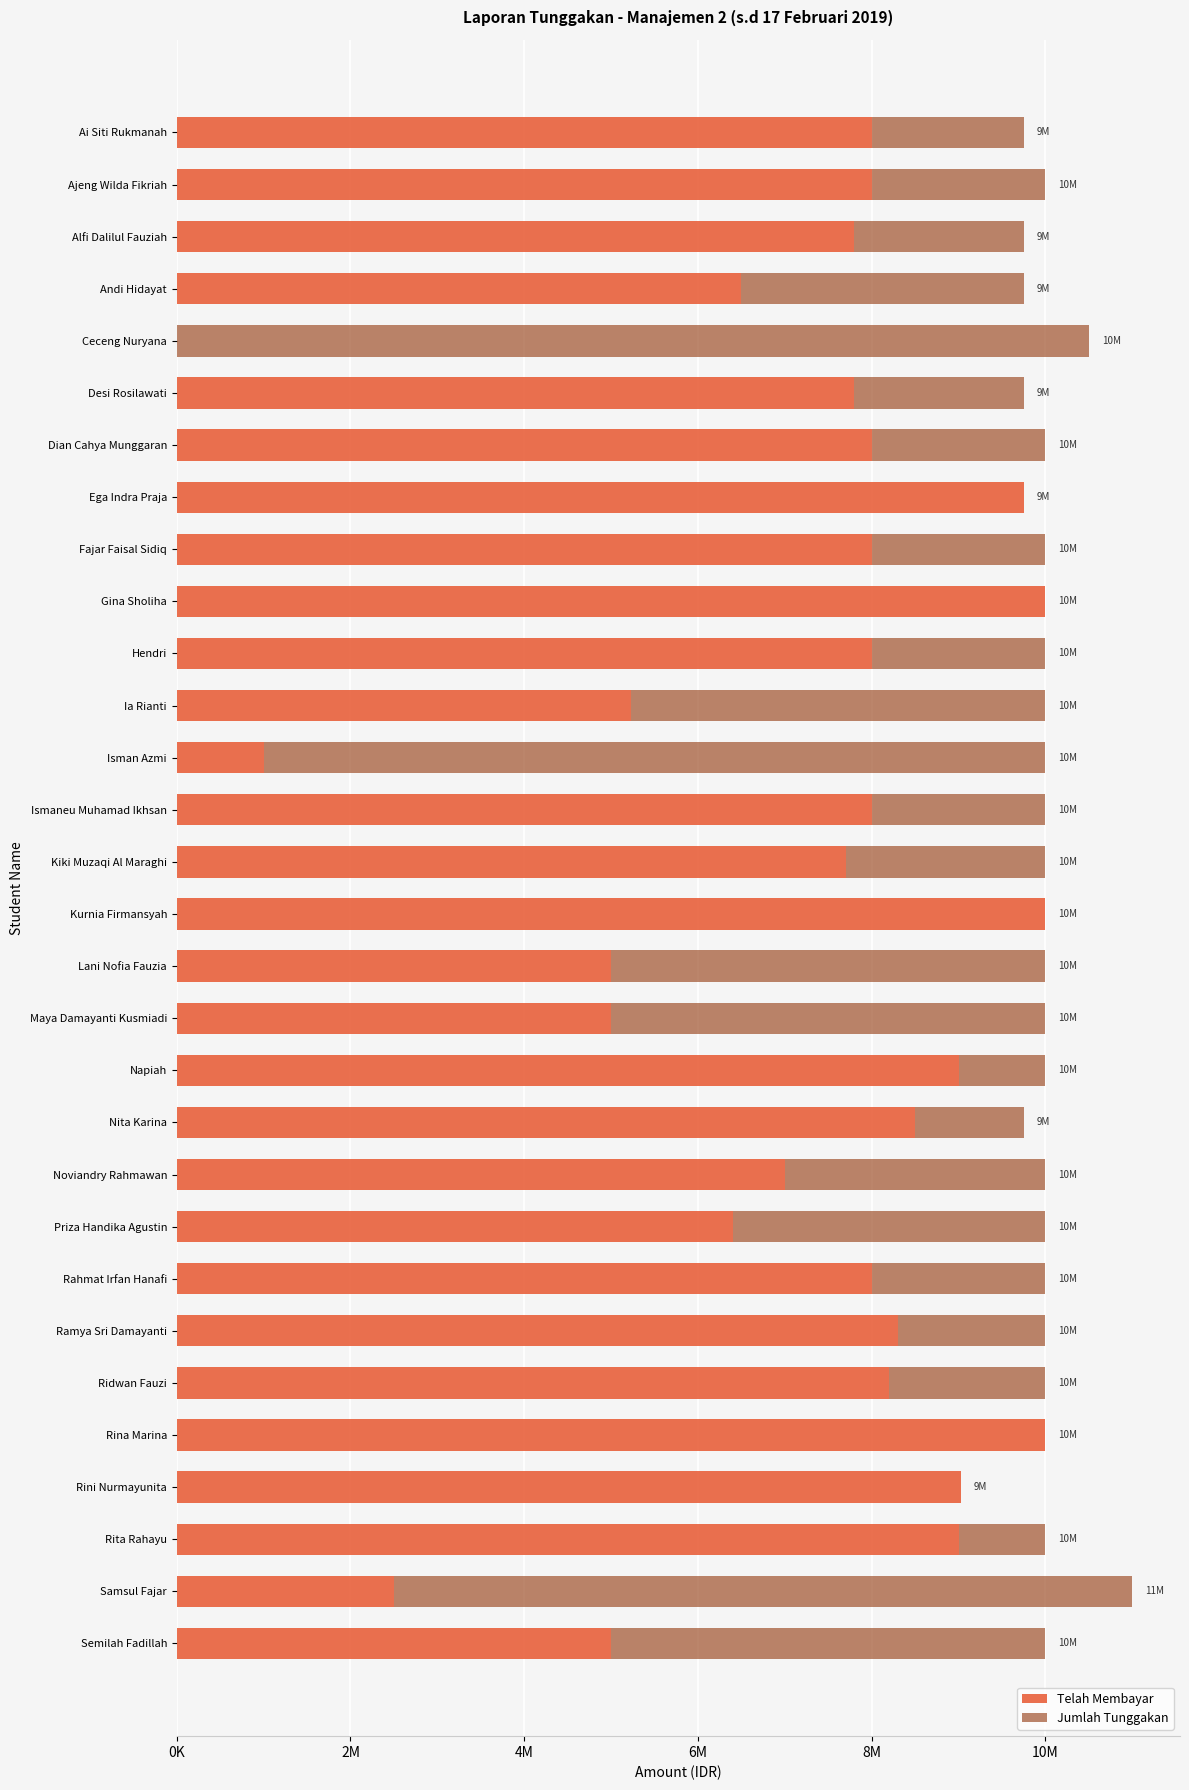

Which series has the largest total across all categories?

Telah Membayar